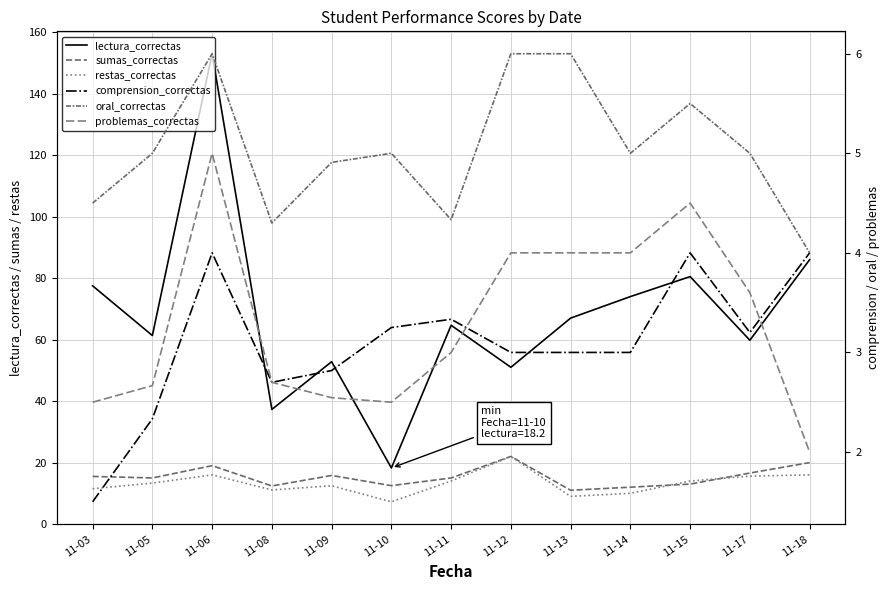

What is the value of the lectura_correctas point at the 13th from the left?

86.0